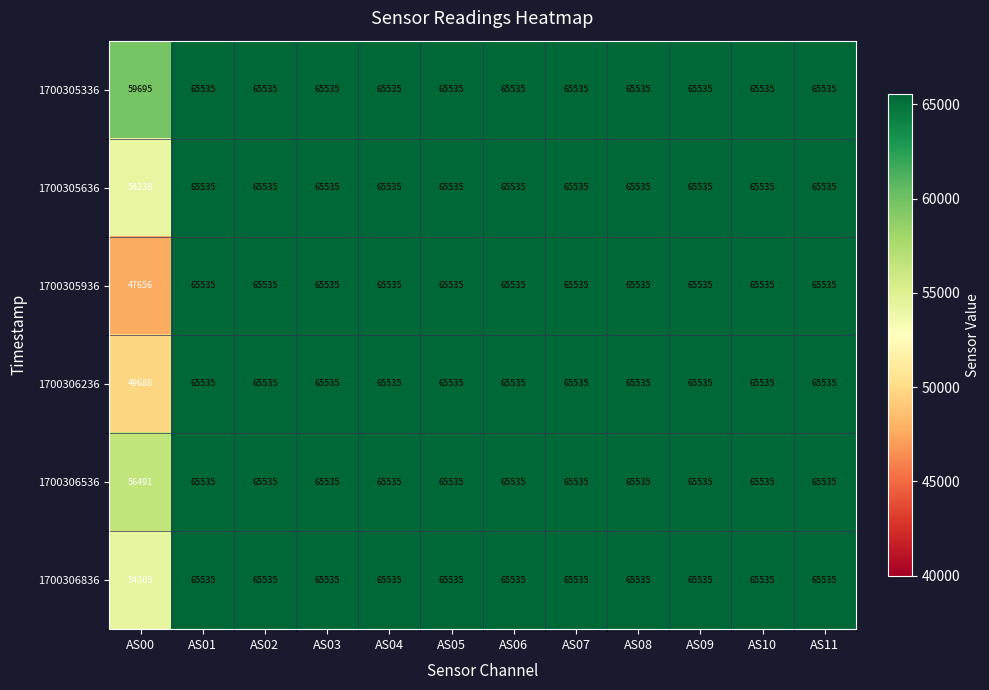

What is the difference between the maximum and minimum values in the 1700305936 series?

17879